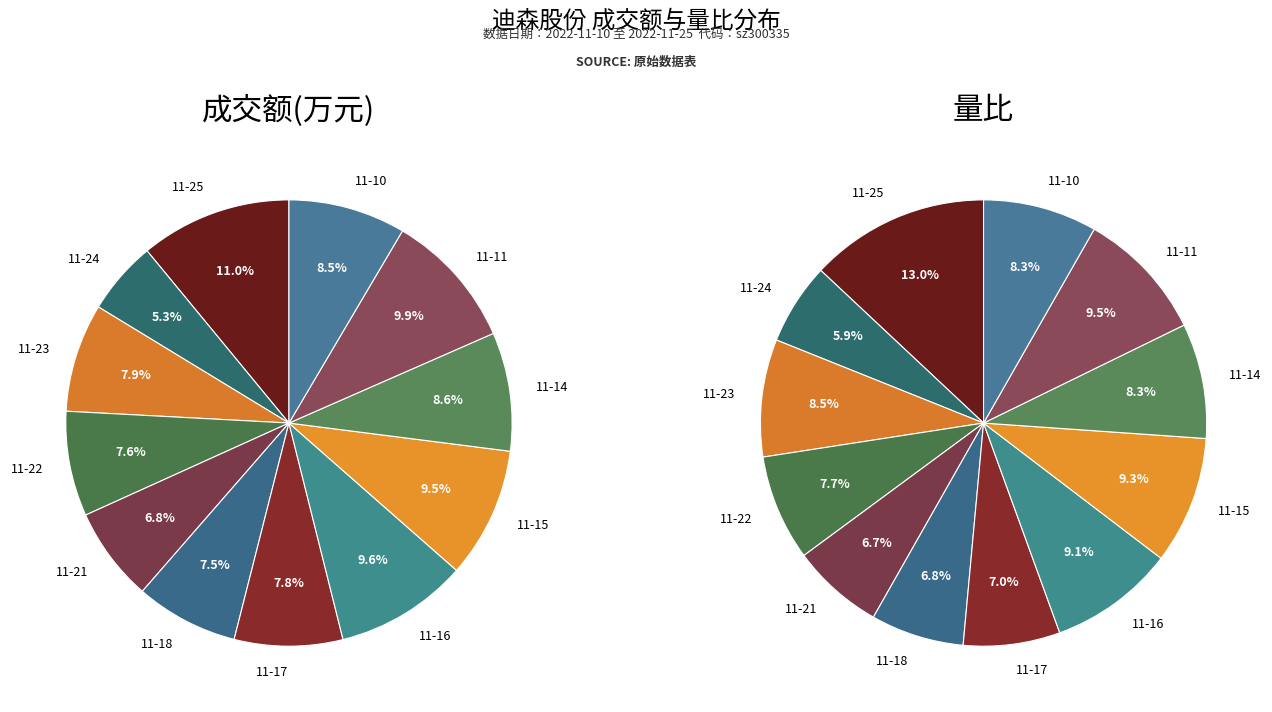

What percentage is the 2022-11-21 slice, to the nearest percent?

7%